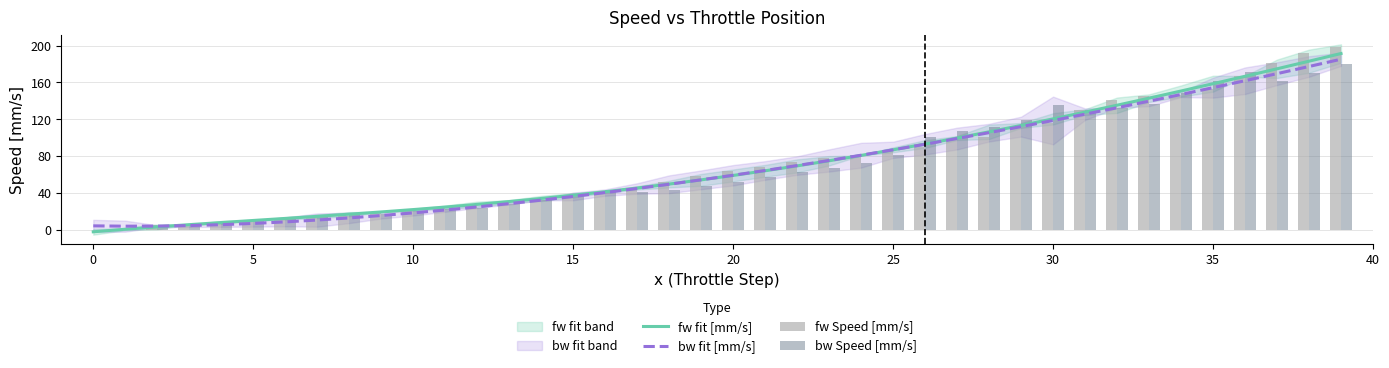

Which series changed the most between 15 and 25?

bw fit [mm/s]